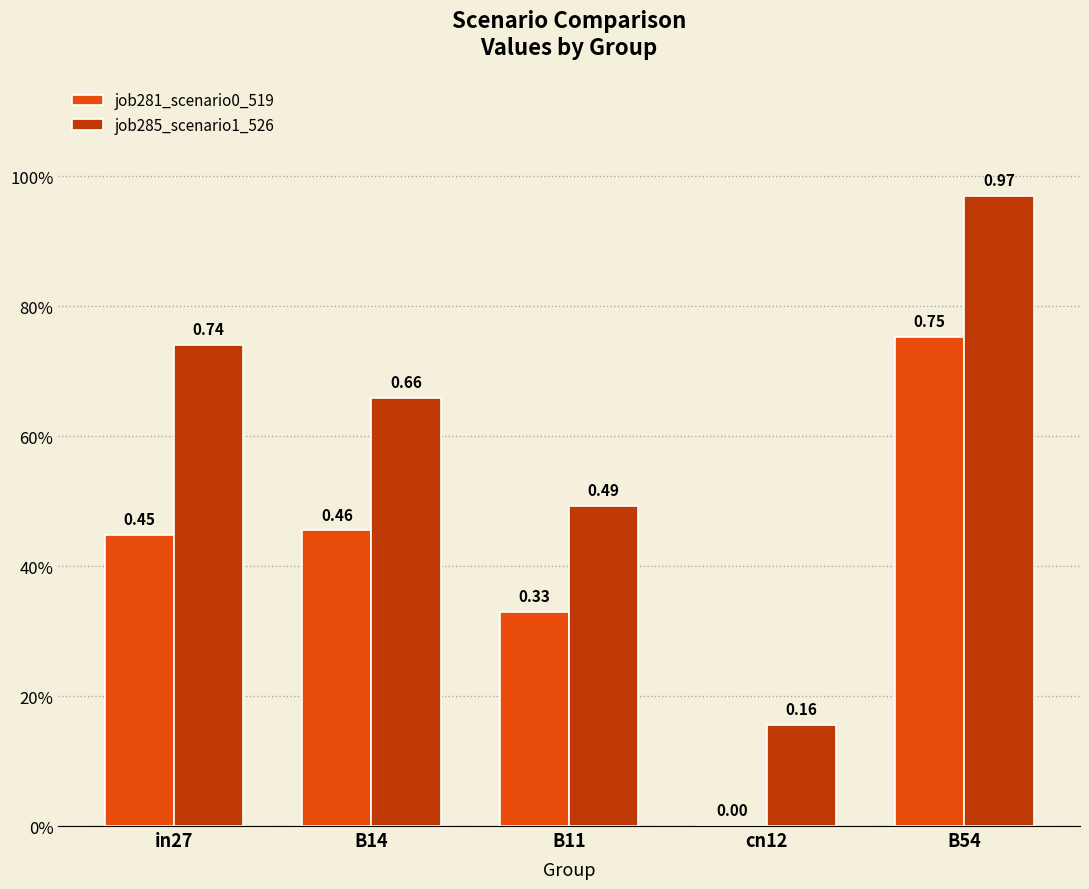

Rank the series by their maximum value, from lowest to highest.

job281_scenario0_519, job285_scenario1_526